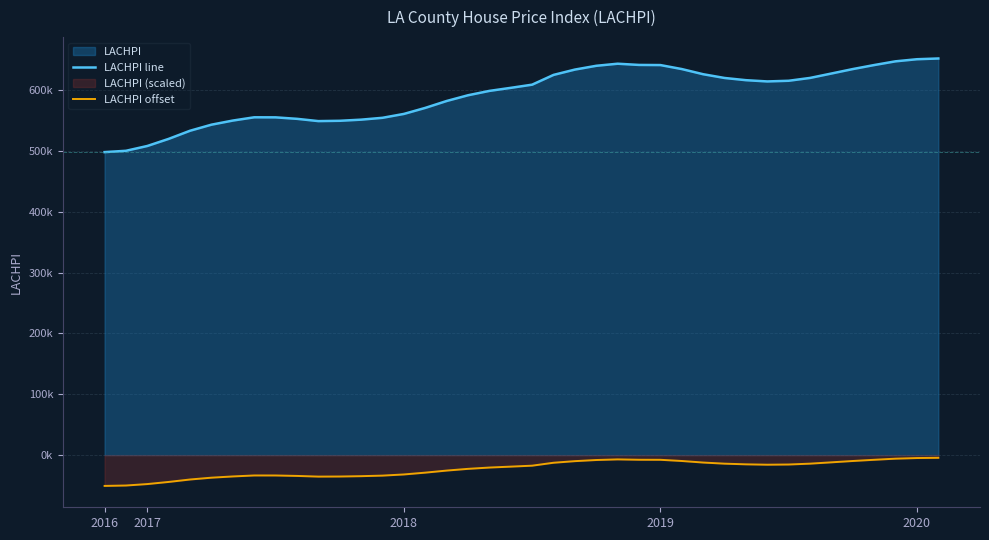

Which category has the lowest value in the LACHPI line series?

2016